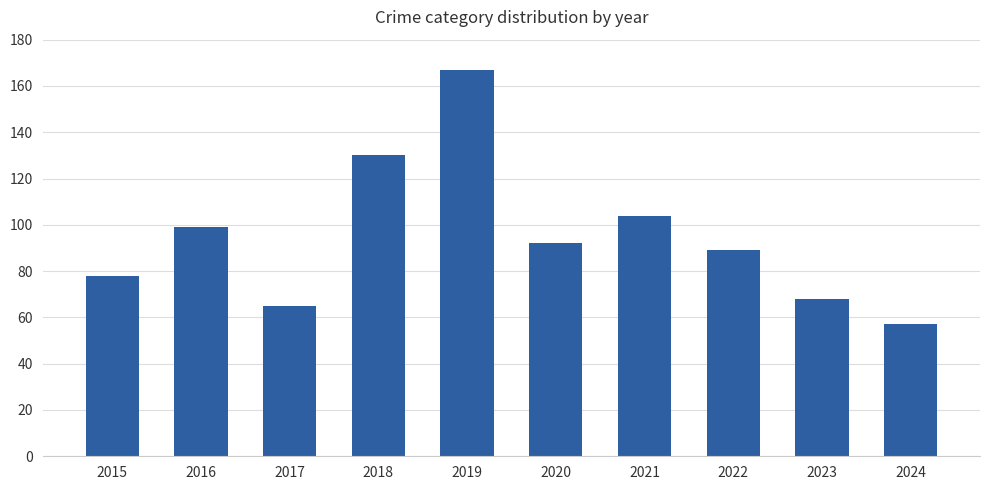

What is the smallest value displayed?

57